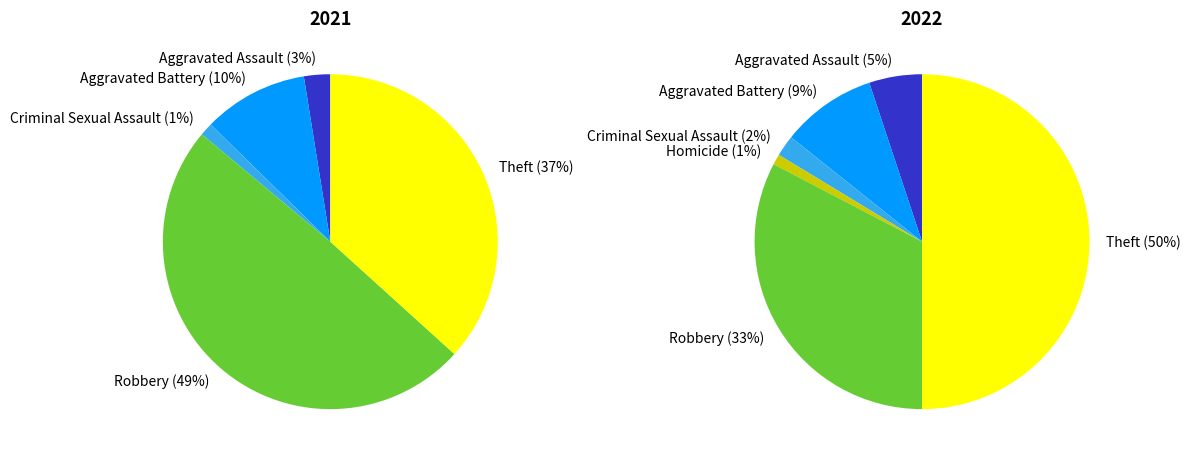

Which slice is the largest?

Theft (2022)